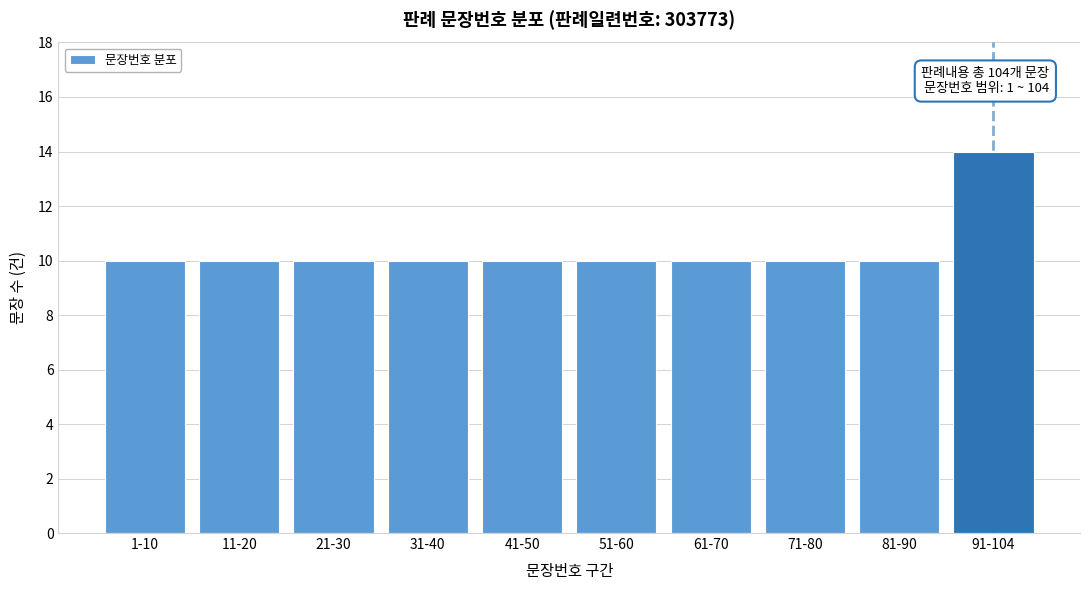

Reading right to left, list all the values displayed in this chart.

14	10	10	10	10	10	10	10	10	10